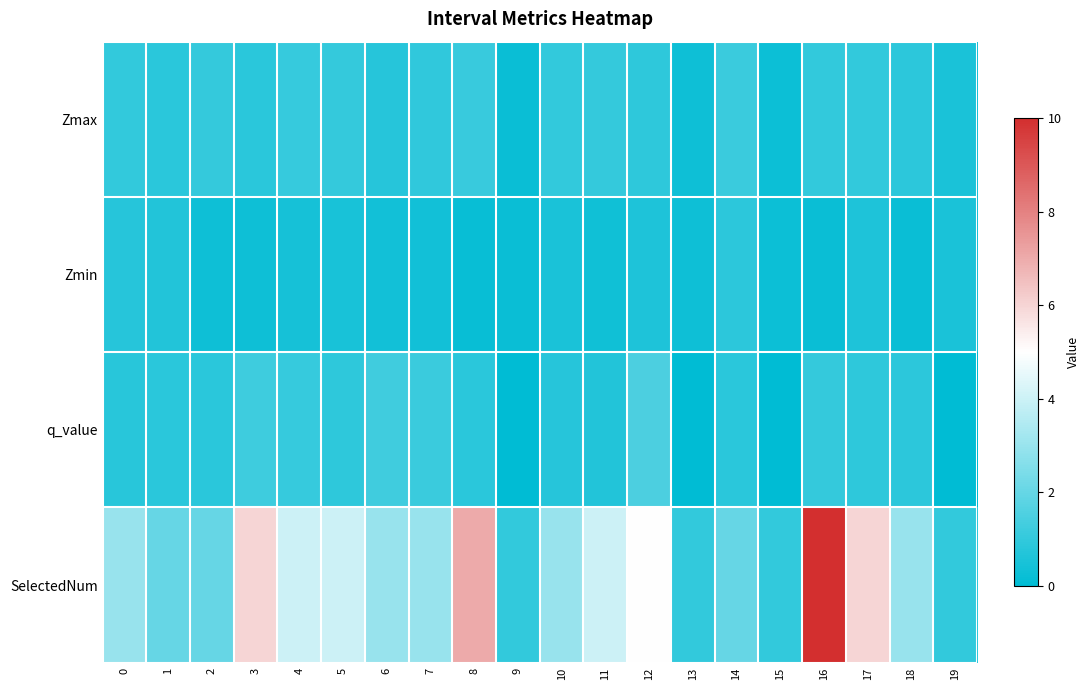

Between 19 and 10, which is larger?

10